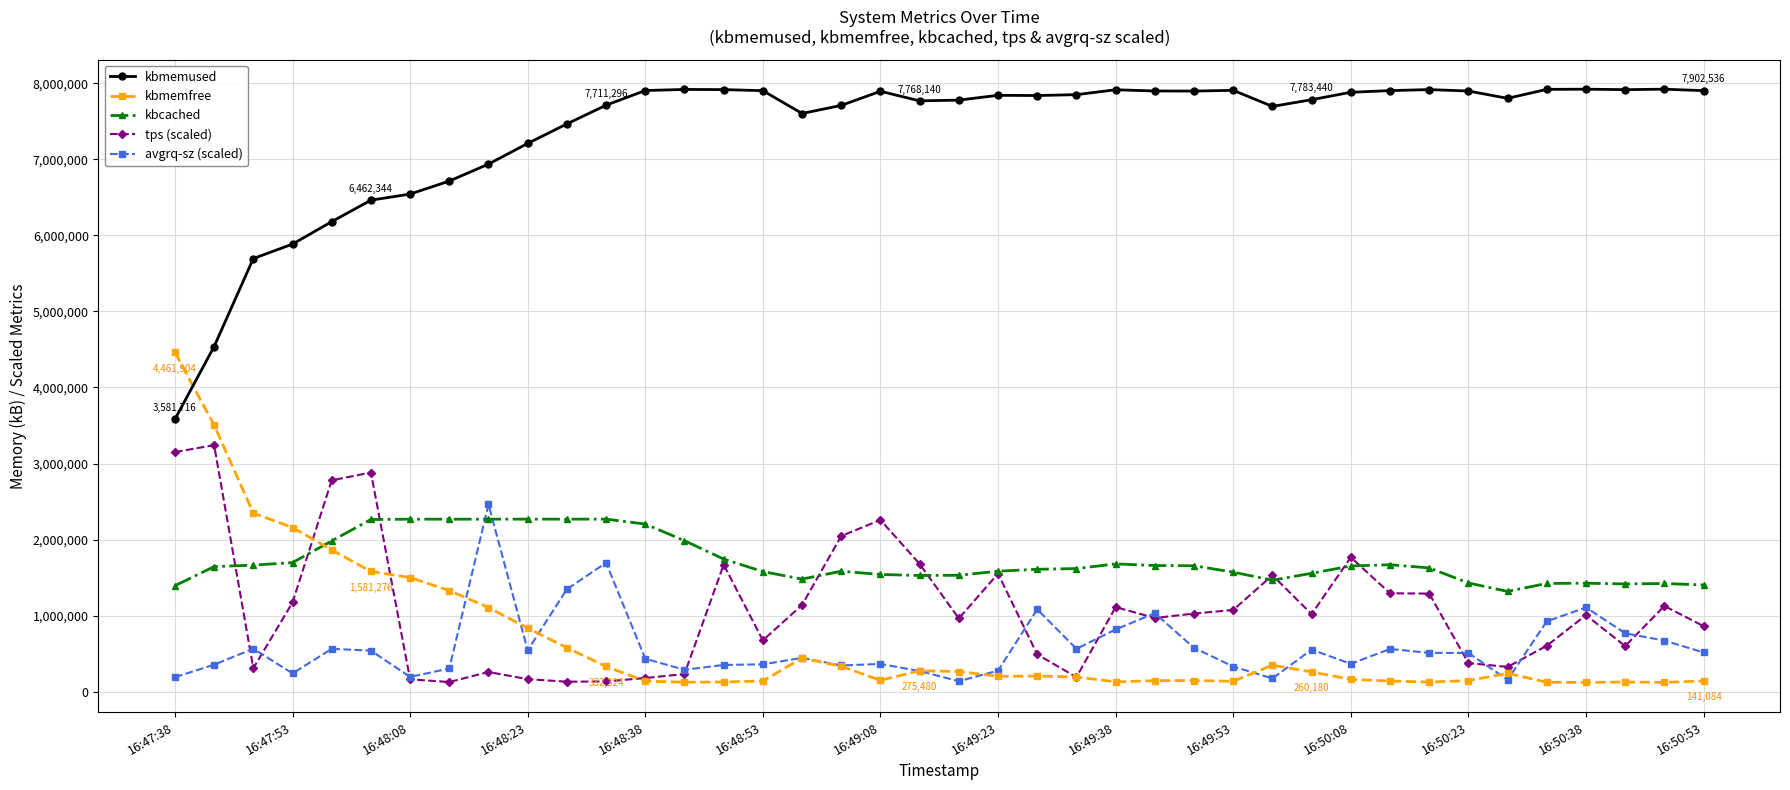

What is the sum of all tps (scaled) values?

43583482.9